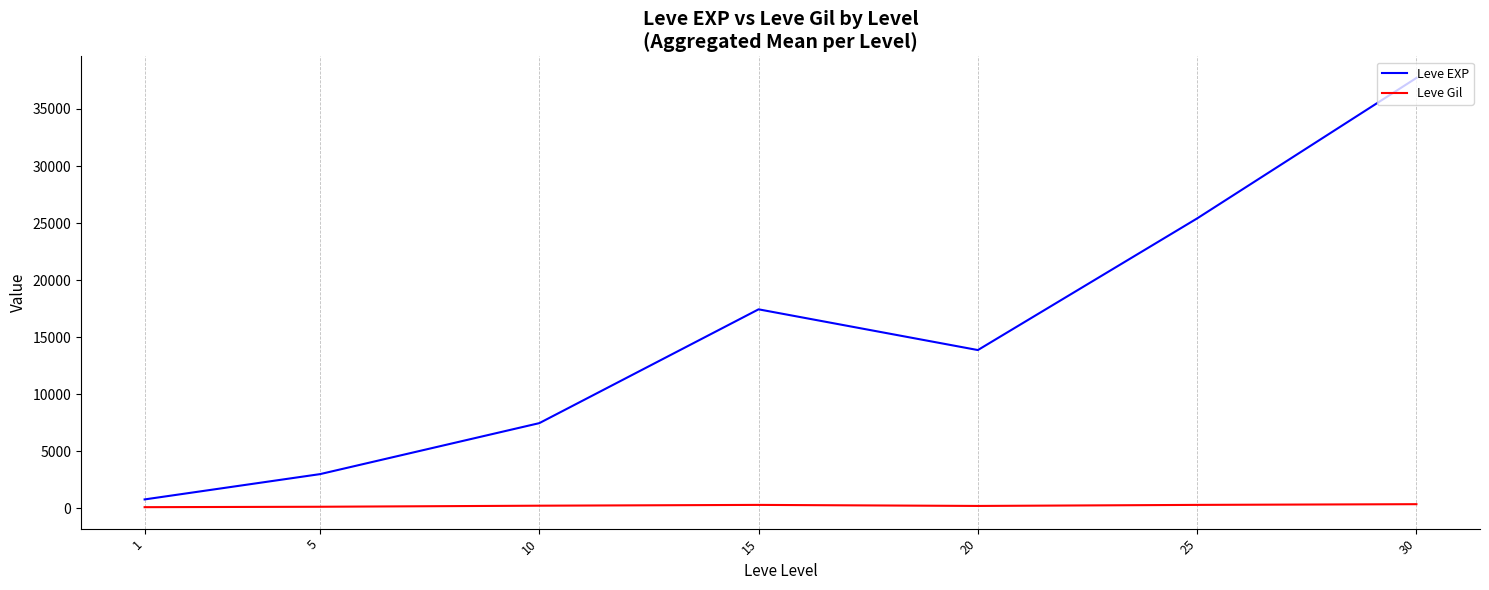

Which series has the largest total across all categories?

Leve EXP